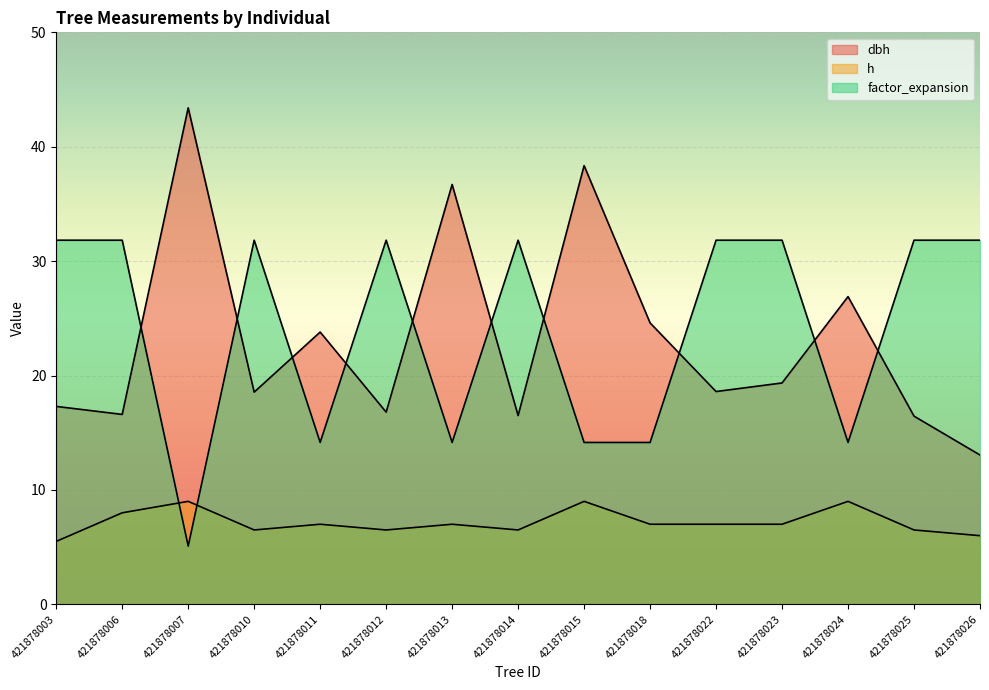

At which category does dbh reach its first local peak?

421878007